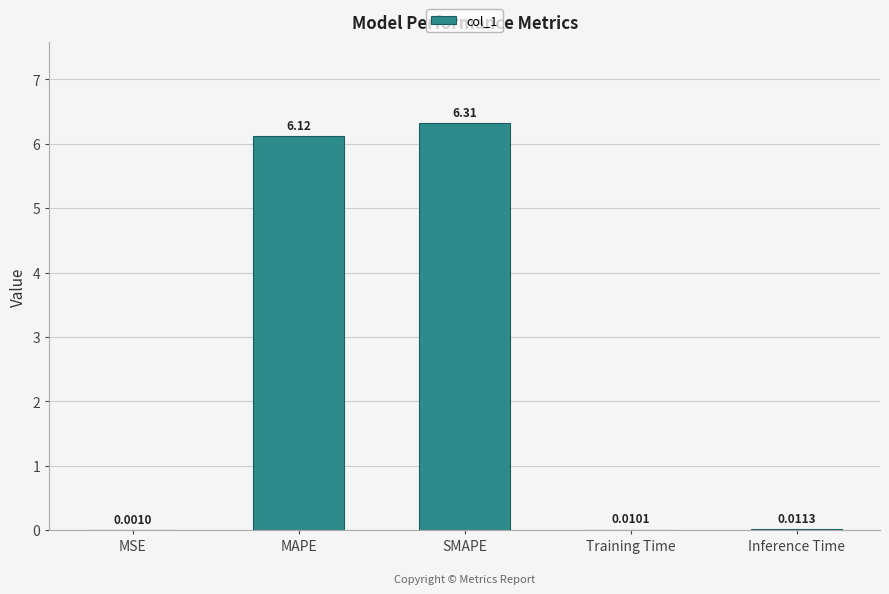

What is the difference between the values at MAPE and Training Time?

6.1